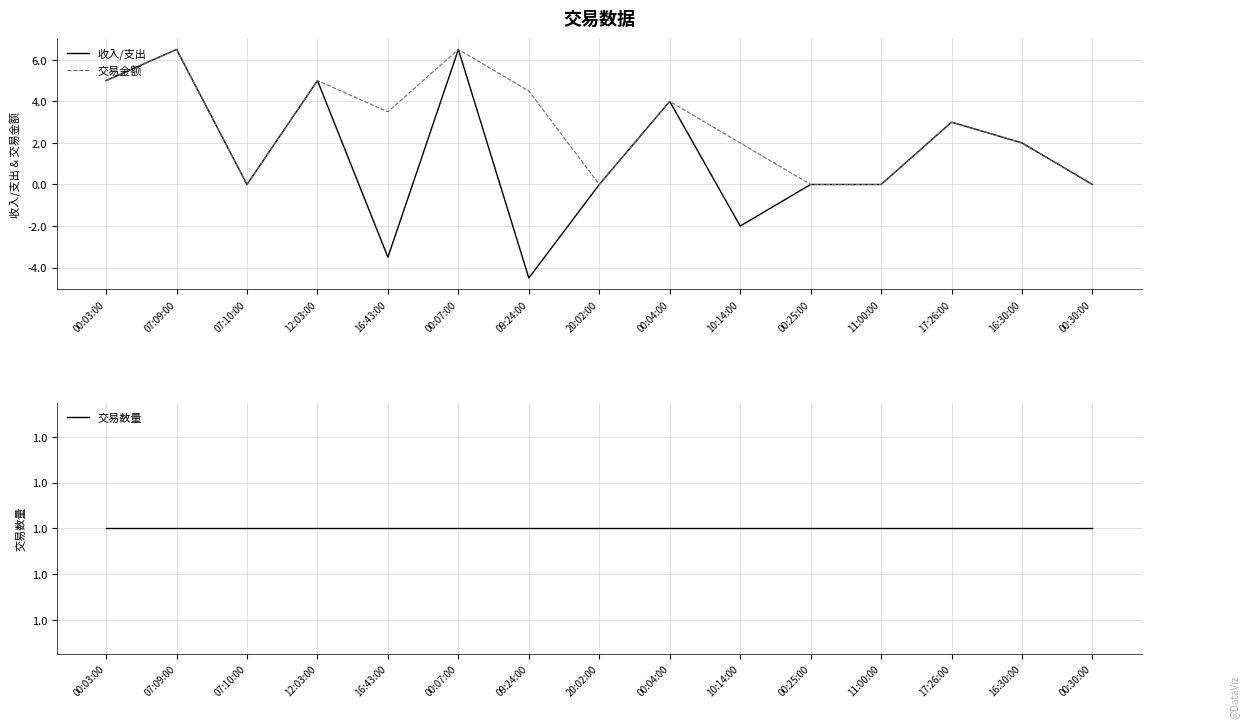

What are all the series names shown in the legend?

收入/支出, 交易金额, 交易数量